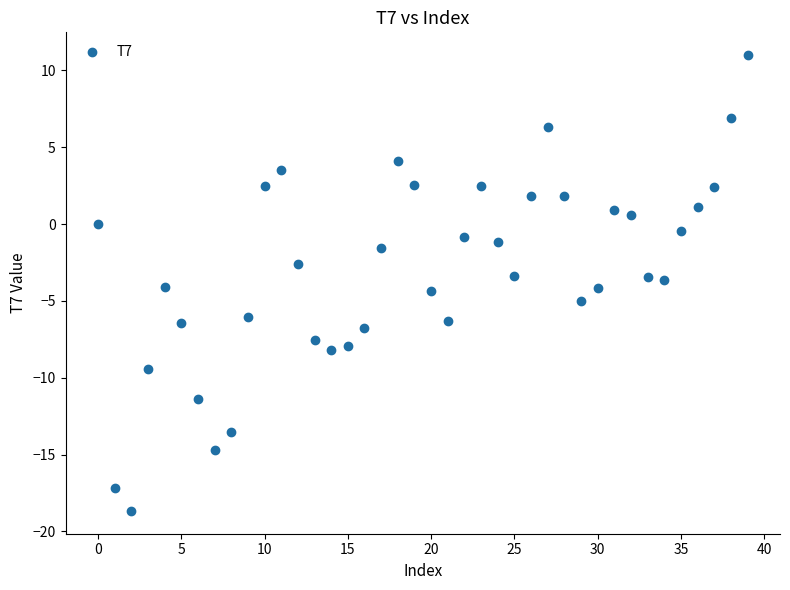

What is the range of Y values (max minus min)?

29.7